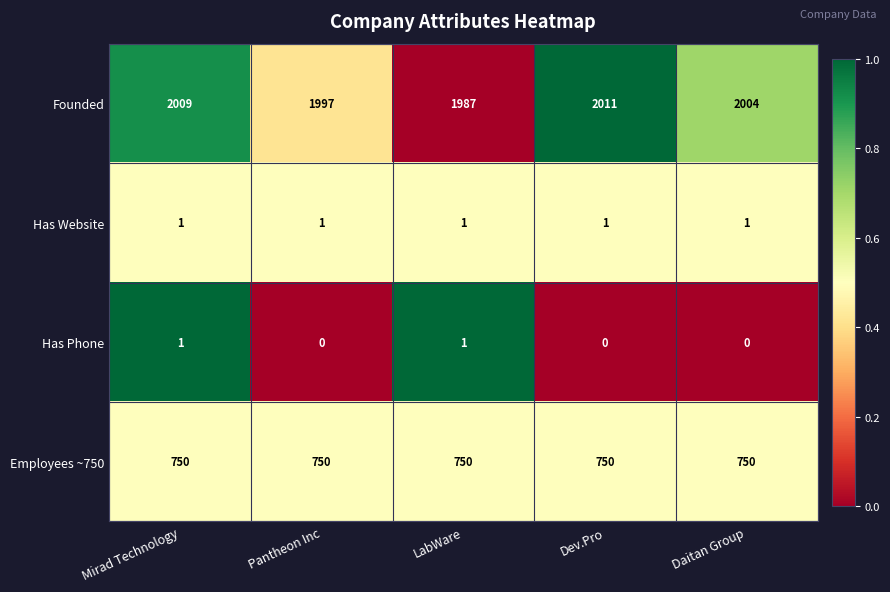

How many Has Phone values are between 0 and 1?

5